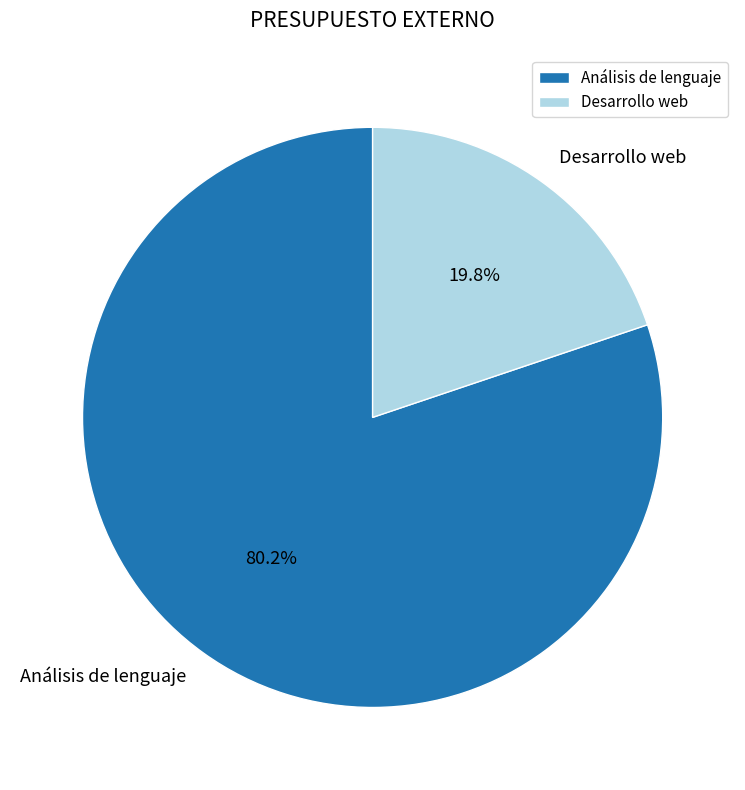

Which category has the biggest portion of the pie?

Análisis de lenguaje